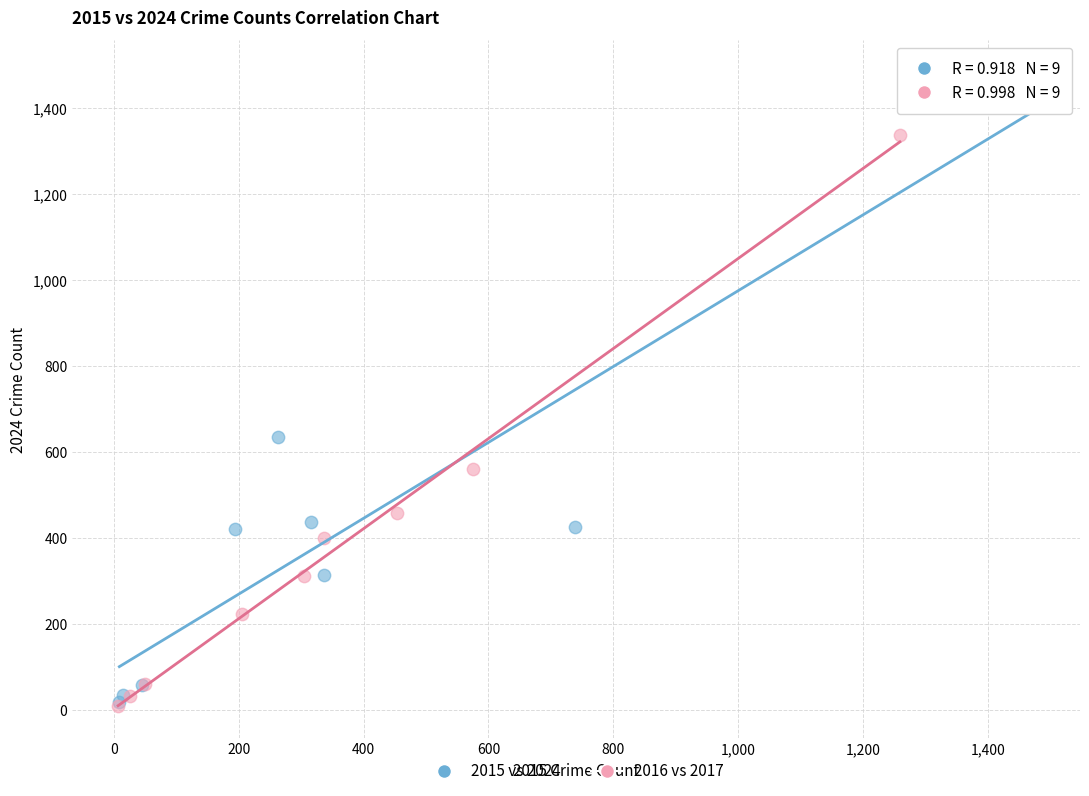

Which series has the widest spread of Y values?

2015 vs 2024